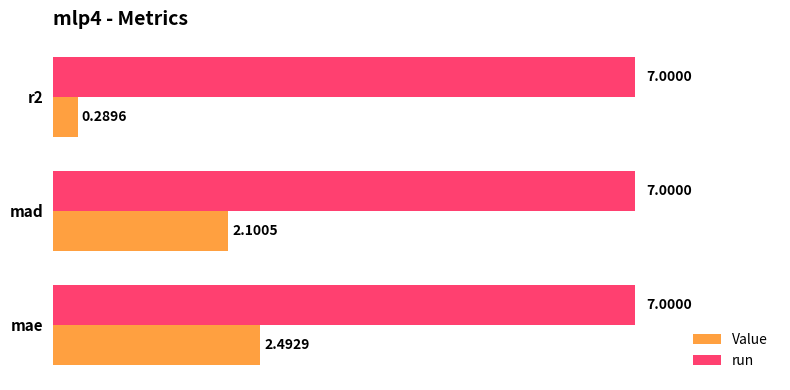

How many values in the Value series exceed 2?

2